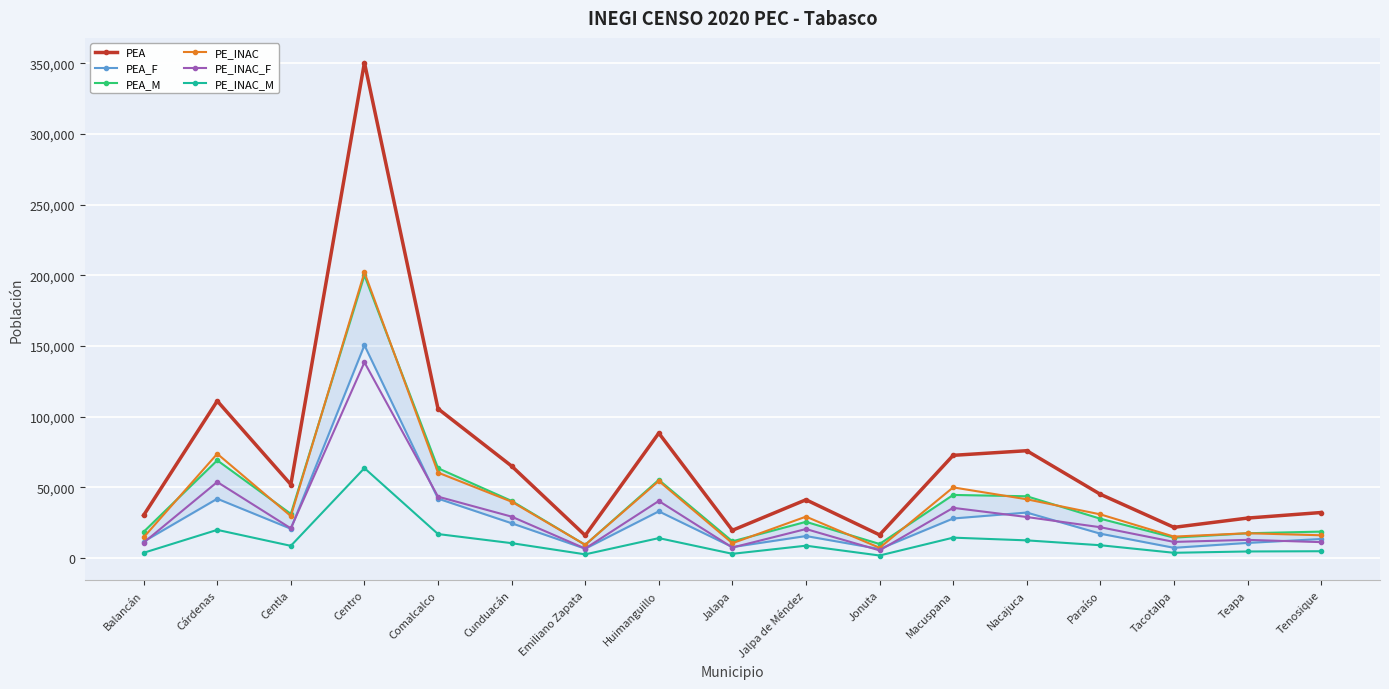

Reading right to left, what are all the values shown in this chart?

PEA: 32236	28304	21752	45131	75949	72686	16432	41261	19647	88403	16020	65102	105632	350487	52046	111131	30295
PEA_F: 13499	10736	7283	17265	32214	28014	6446	15603	7792	33069	6648	24653	42072	150534	20763	41979	11687
PEA_M: 18737	17568	14469	27866	43735	44672	9986	25658	11855	55334	9372	40449	63560	199953	31283	69152	18608
PE_INAC: 16142	17587	15199	30926	41597	50004	7285	29326	10520	54530	9405	39889	60462	202109	29726	73779	14672
PE_INAC_F: 11290	12900	11444	21831	29059	35541	5449	20556	7486	40397	6751	29320	43453	138474	21052	53818	10924
PE_INAC_M: 4852	4687	3755	9095	12538	14463	1836	8770	3034	14133	2654	10569	17009	63635	8674	19961	3748